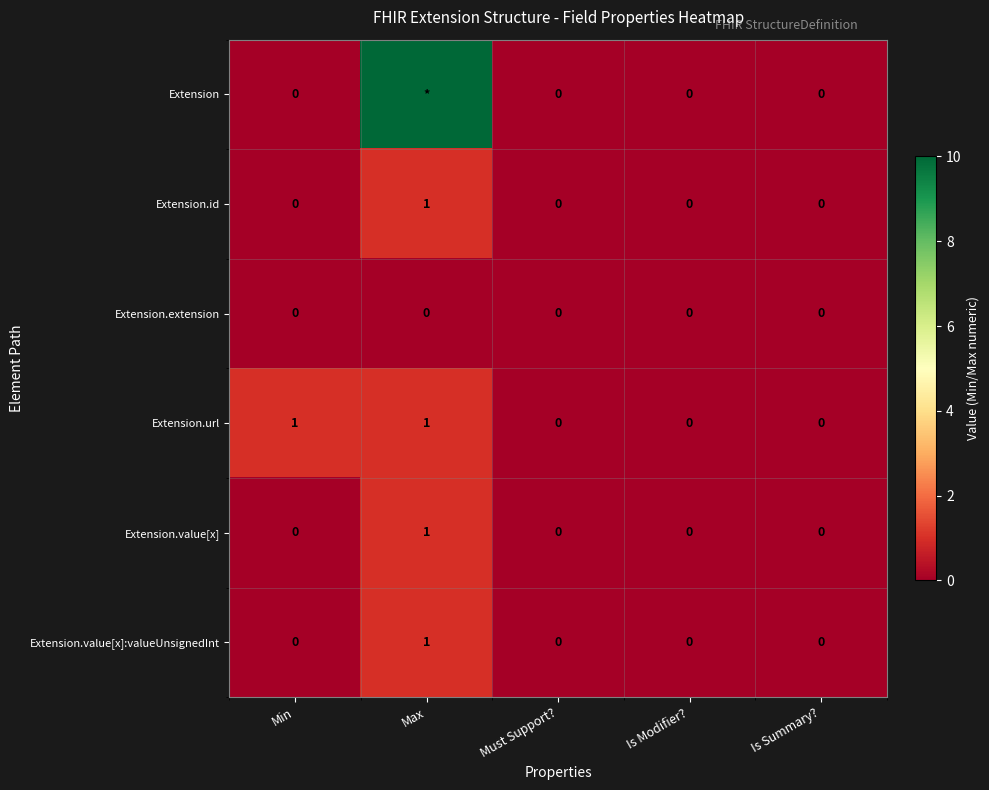

Count the Extension.url values in the range 0 to 1.

5